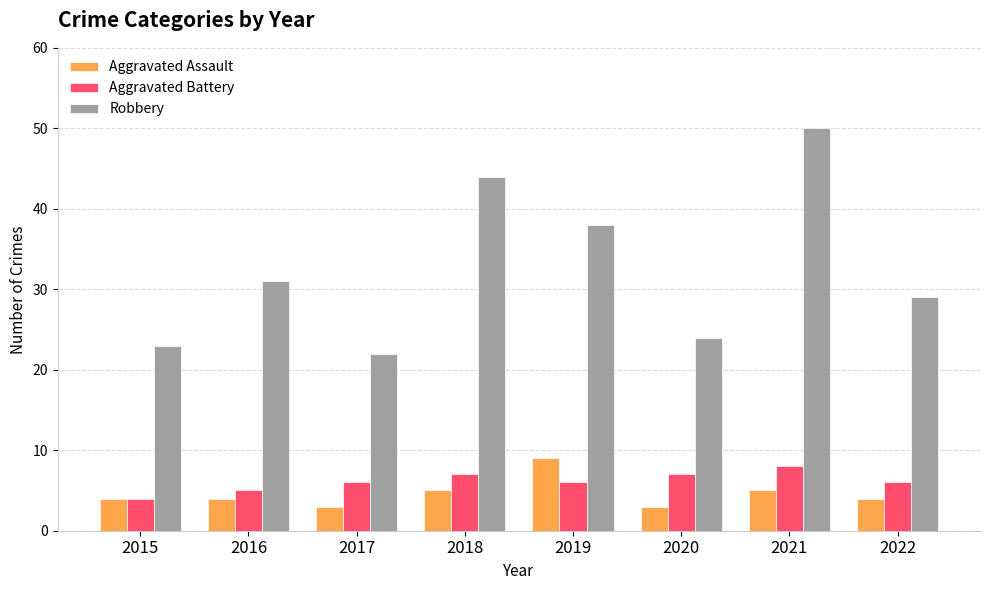

True or false: Aggravated Assault has a value of 6 at 2022.

False